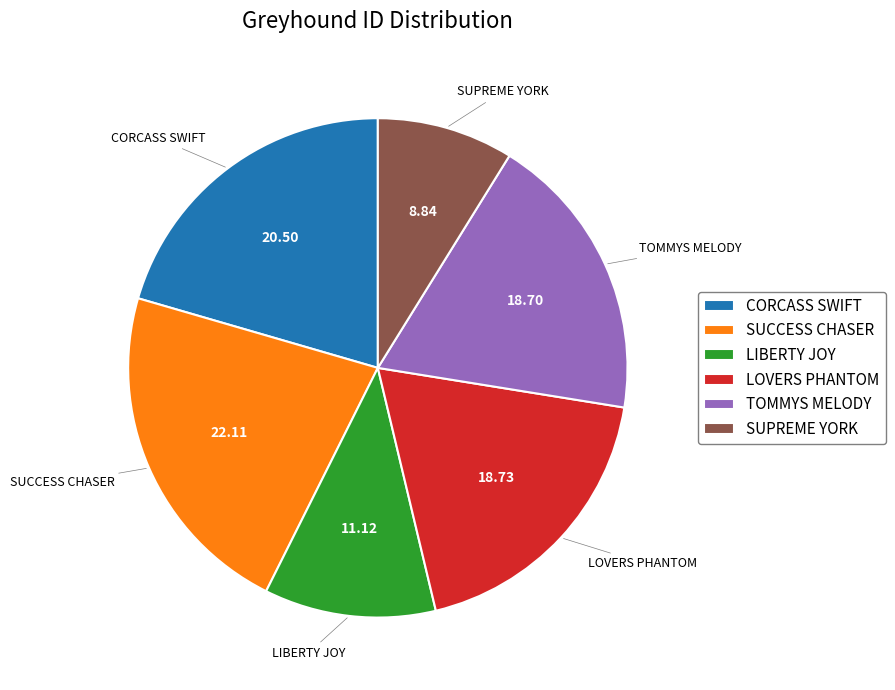

Is the sum of TOMMYS MELODY and SUPREME YORK greater than half?

No